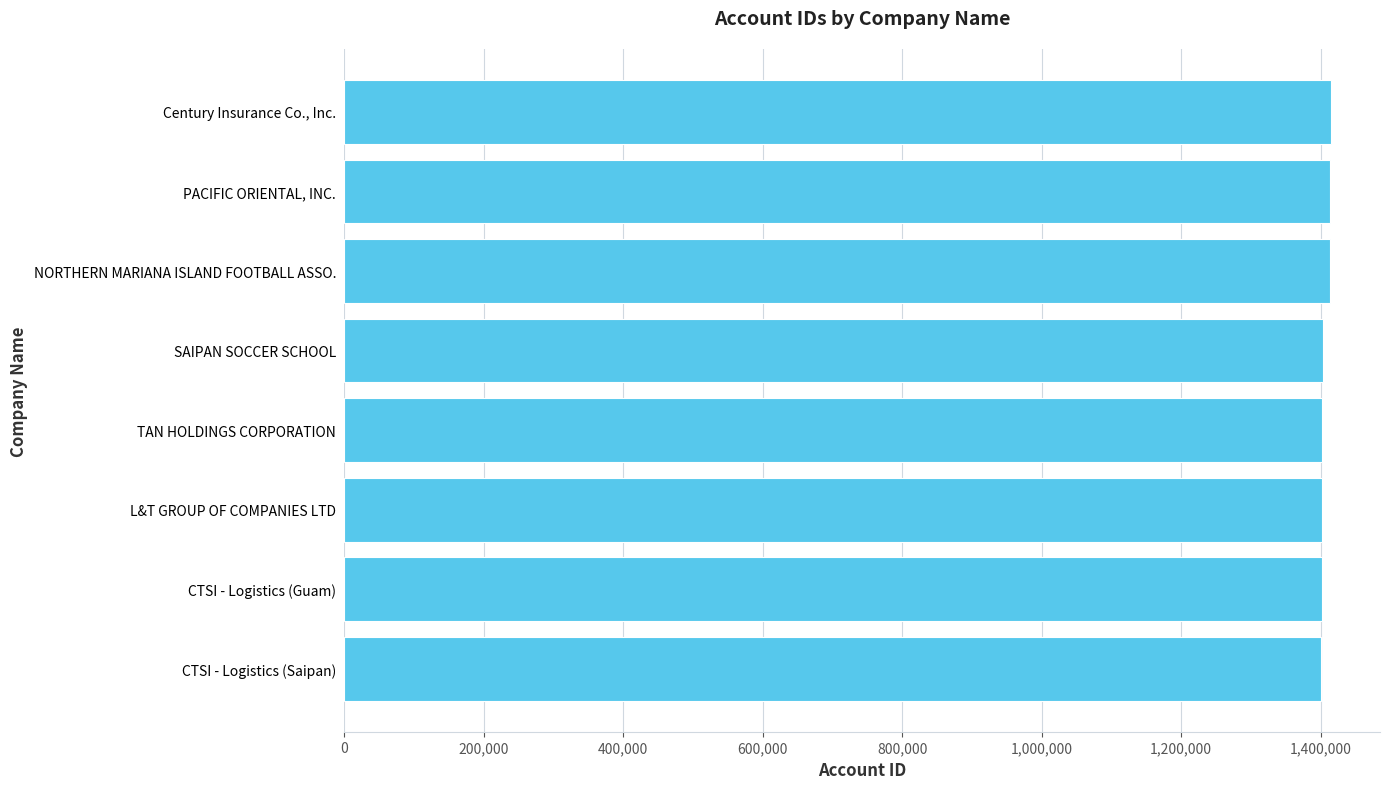

What is the sum of all values?

11249683